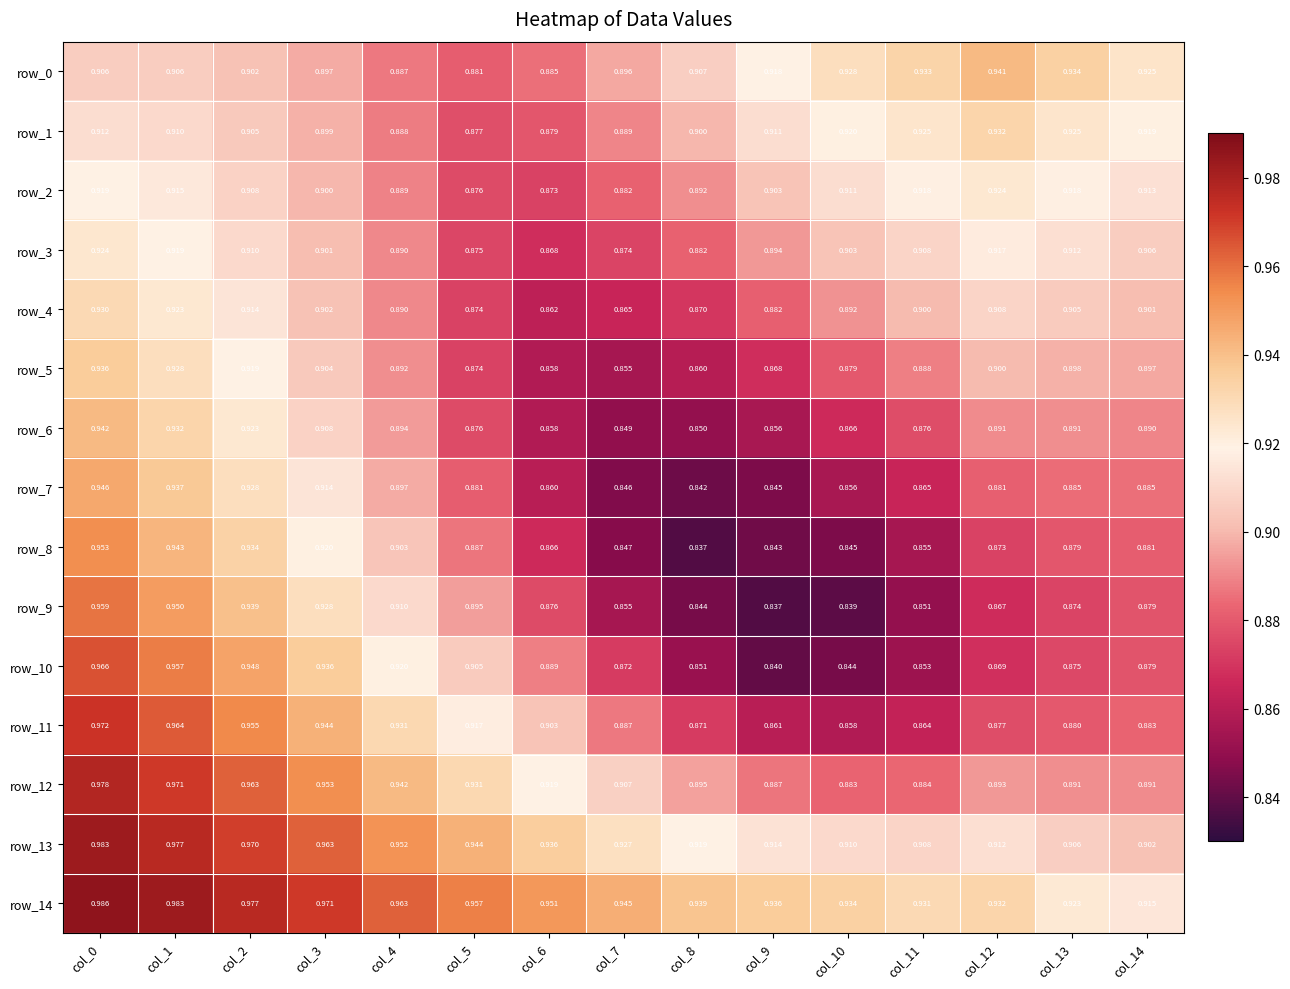

Is the value of row_8 at col_10 greater than the value of row_4 at col_9?

No